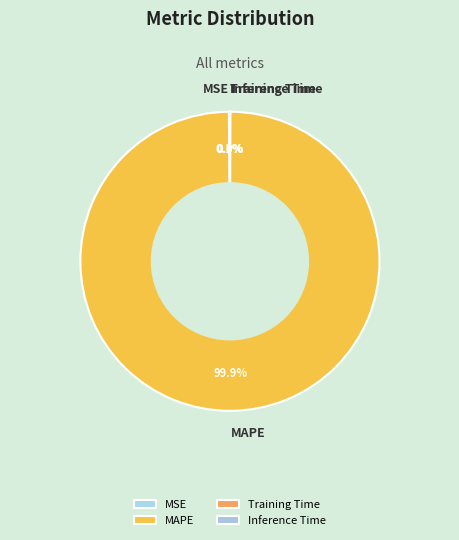

Which slice is the largest?

MAPE